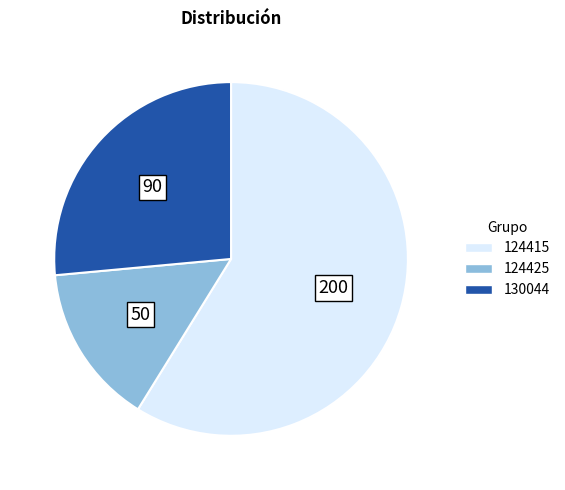

Which slice is the largest?

124415